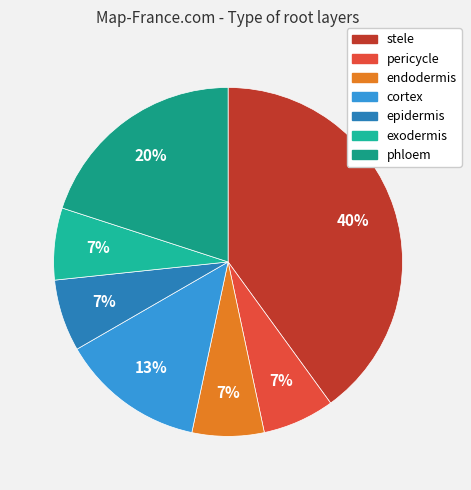

Is the sum of phloem and stele greater than half?

Yes